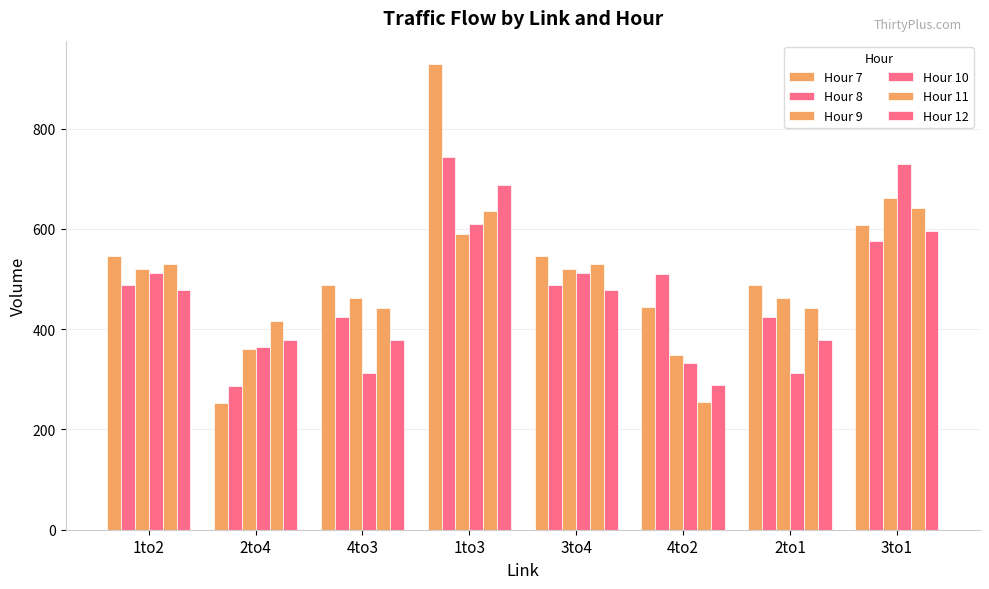

Reading left to right, what are all the values shown in this chart?

Hour 7: 546	253	488	929	546	444	488	608
Hour 8: 488	286	425	744	488	510	425	575
Hour 9: 521	360	462	589	521	349	462	661
Hour 10: 513	364	312	609	513	332	312	730
Hour 11: 530	417	442	636	530	254	442	642
Hour 12: 478	379	378	688	478	289	378	596